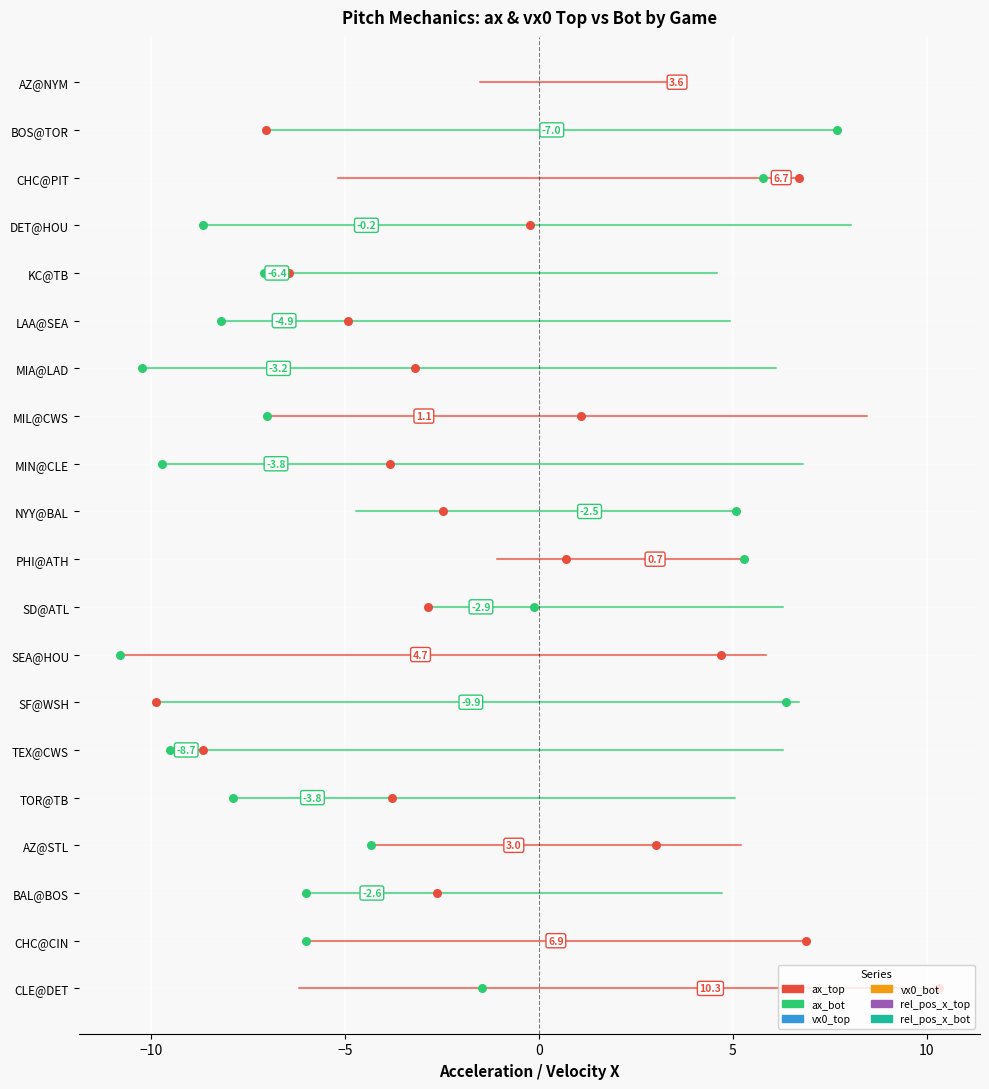

At how many categories does at least one series exceed 1?

20